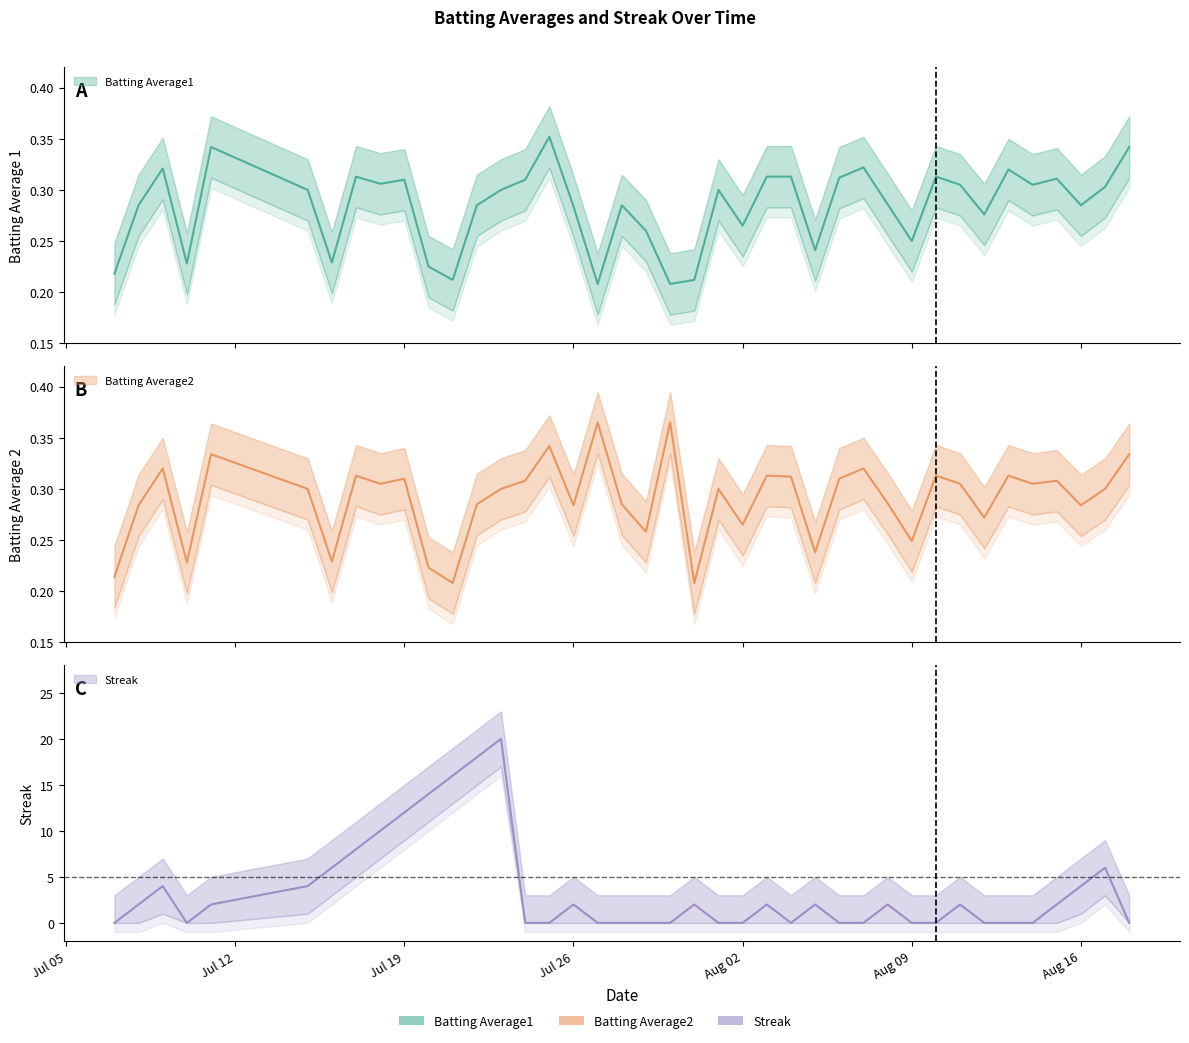

What is the greatest value displayed?

20.0